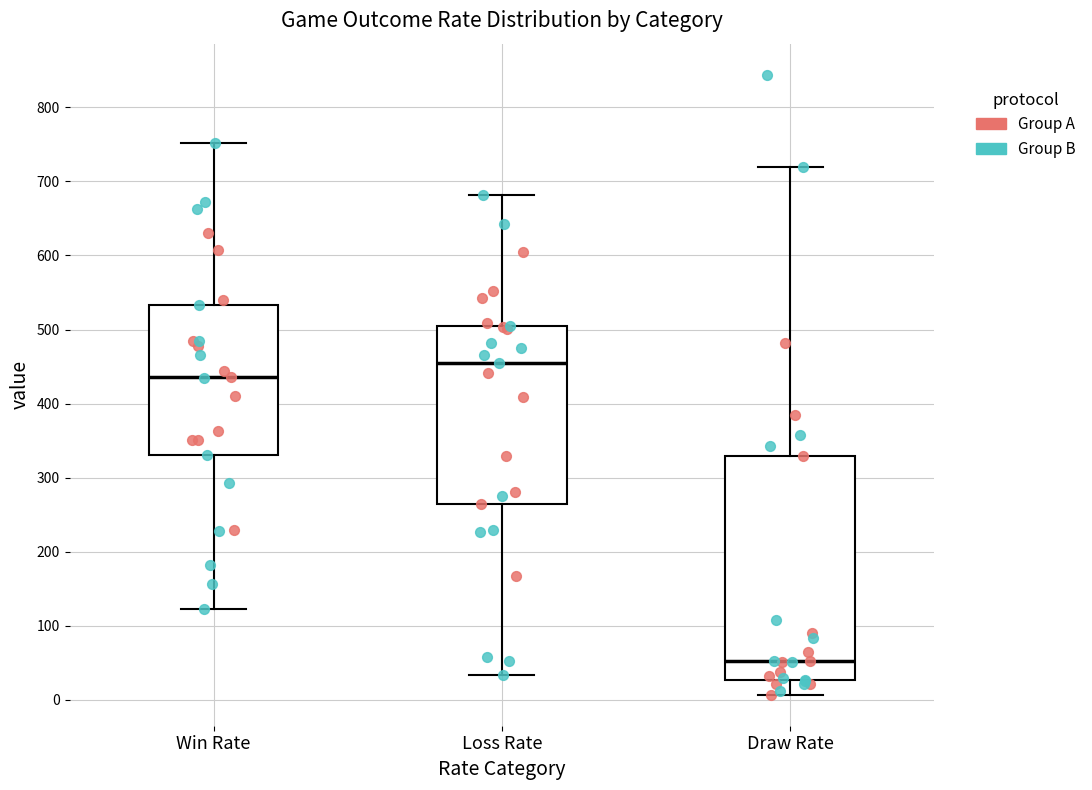

Which box is the tallest, from its lower edge to its upper edge?

Draw Rate